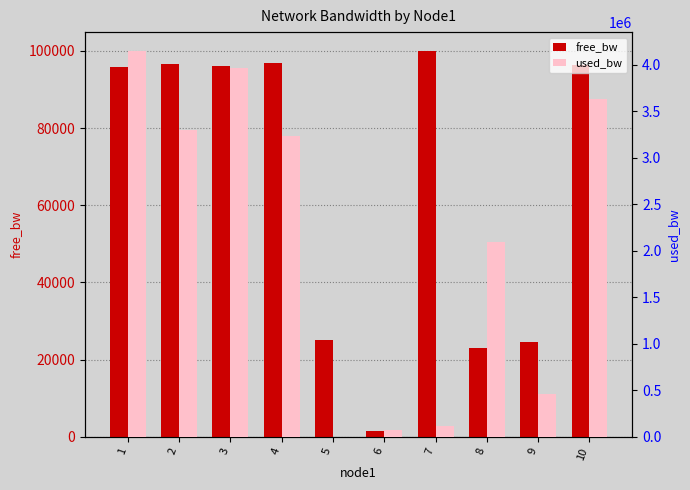

At which label does free_bw first exceed 96033?

2